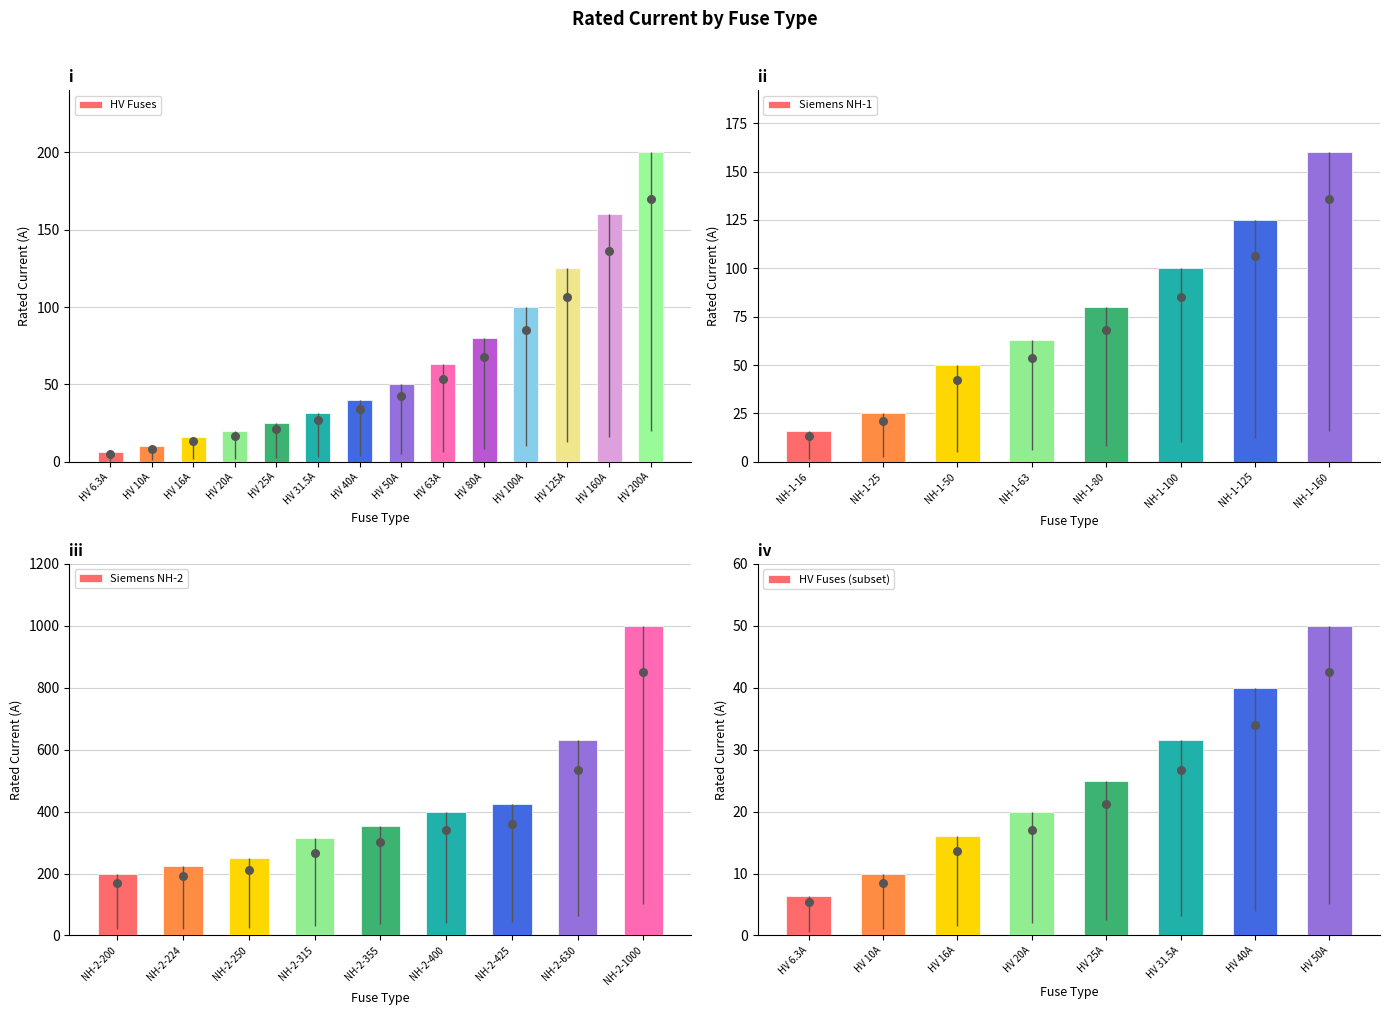

What is the ratio of the value at HV 50A to the value at HV 200A?

0.2